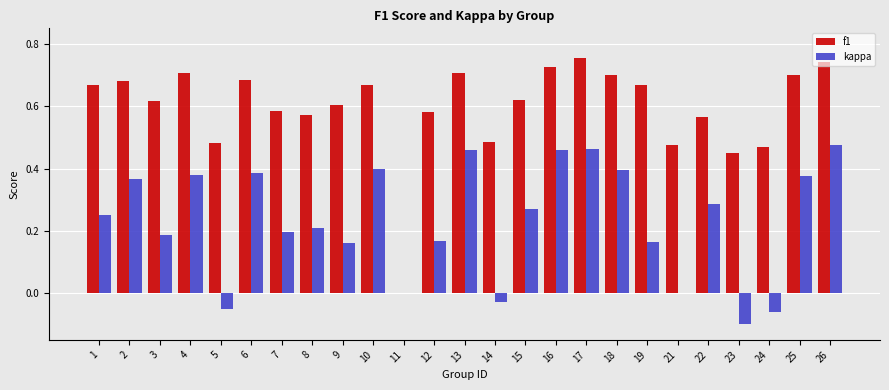

Is the value of f1 at 7 greater than the value of kappa at 1?

Yes